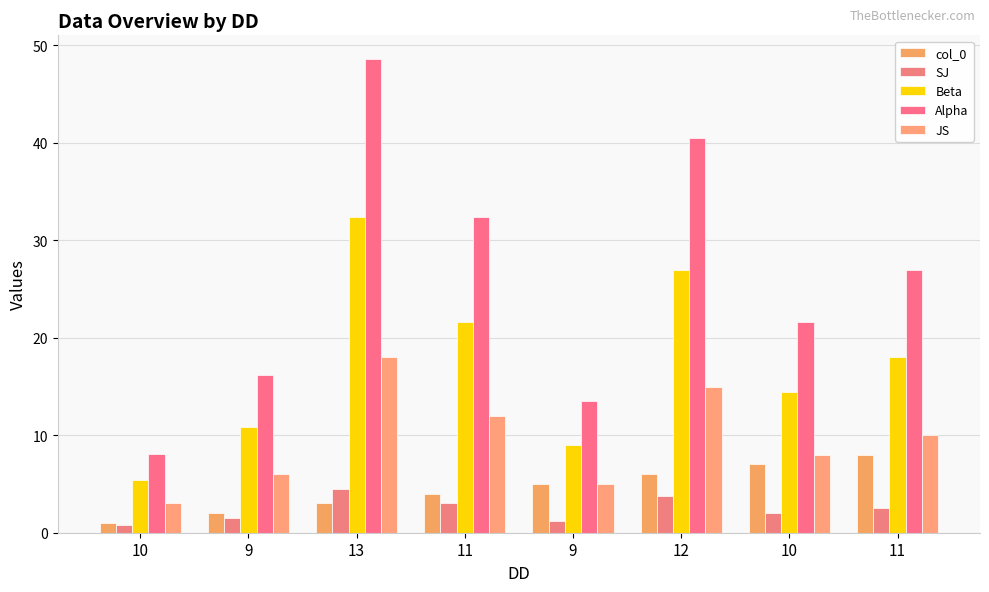

Reading left to right, what are all the values shown in this chart?

col_0: 10=1.0	9=2.0	13=3.0	11=4.0	9=5.0	12=6.0	10=7.0	11=8.0
SJ: 10=0.8	9=1.5	13=4.5	11=3.0	9=1.2	12=3.8	10=2.0	11=2.5
Beta: 10=5.4	9=10.8	13=32.4	11=21.6	9=9.0	12=27.0	10=14.4	11=18.0
Alpha: 10=8.1	9=16.2	13=48.6	11=32.4	9=13.5	12=40.5	10=21.6	11=27.0
JS: 10=3.0	9=6.0	13=18.0	11=12.0	9=5.0	12=15.0	10=8.0	11=10.0